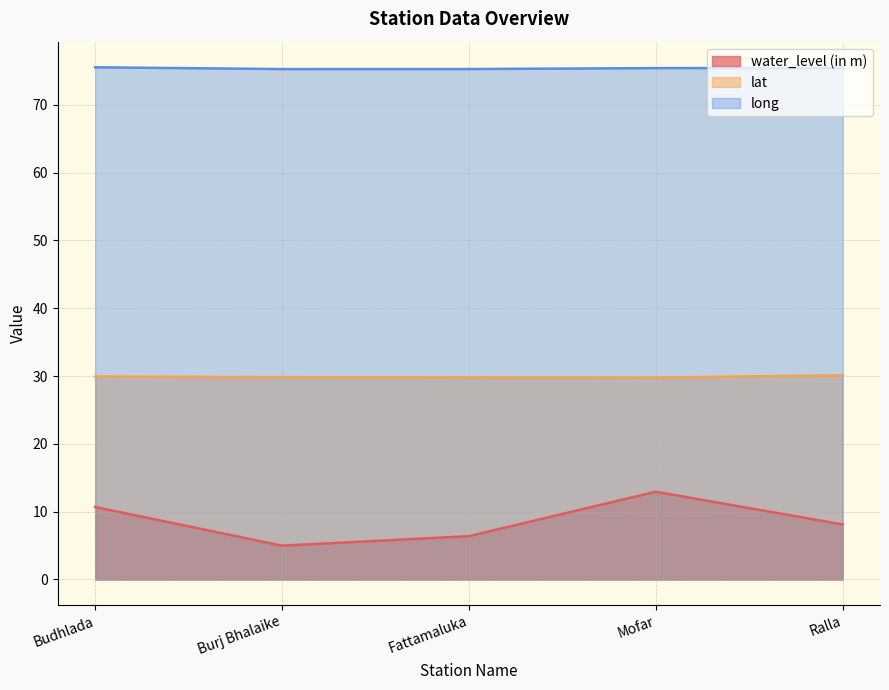

Reading left to right, list all the values displayed in this chart.

water_level (in m): 10.7	5.0	6.4	12.9	8.1
lat: 29.9	29.8	29.8	29.8	30.1
long: 75.5	75.3	75.3	75.4	75.4